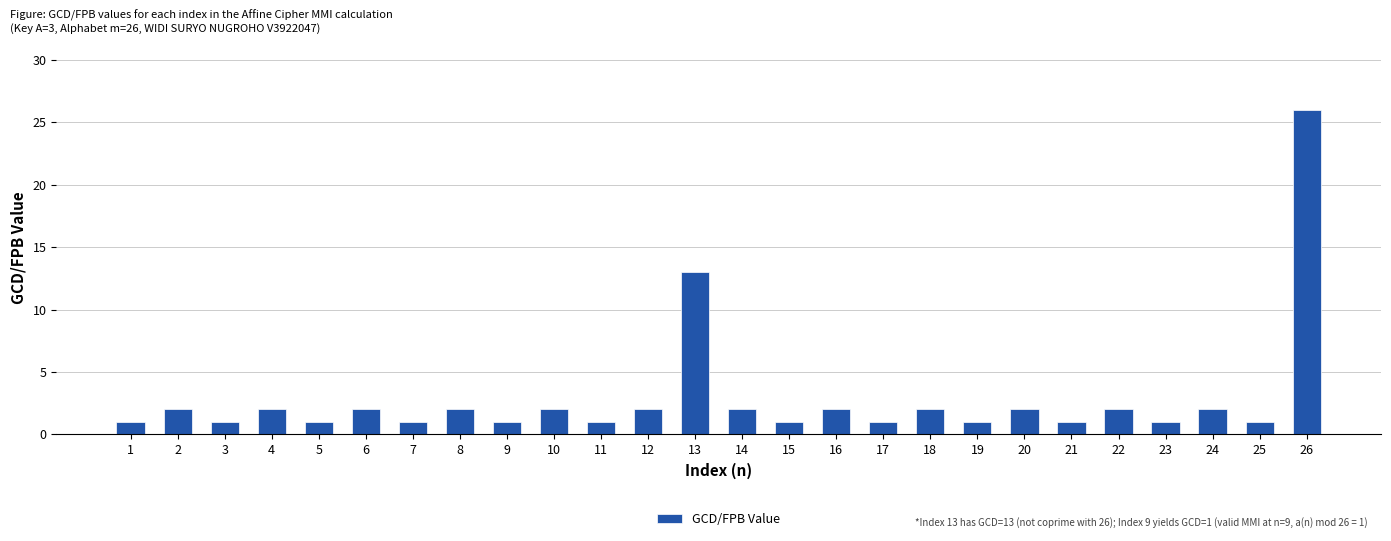

What is the smallest value displayed?

1